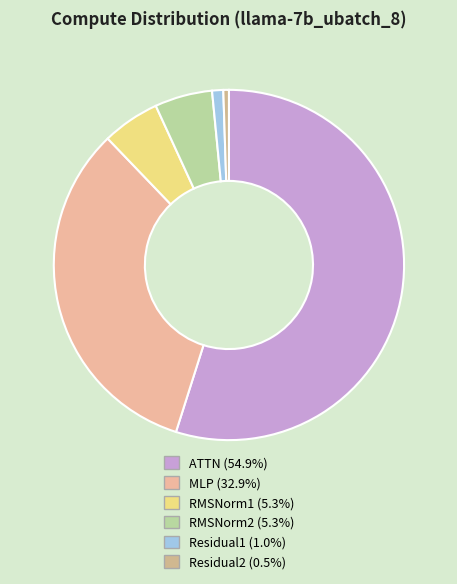

Count the number of slices in the pie.

6